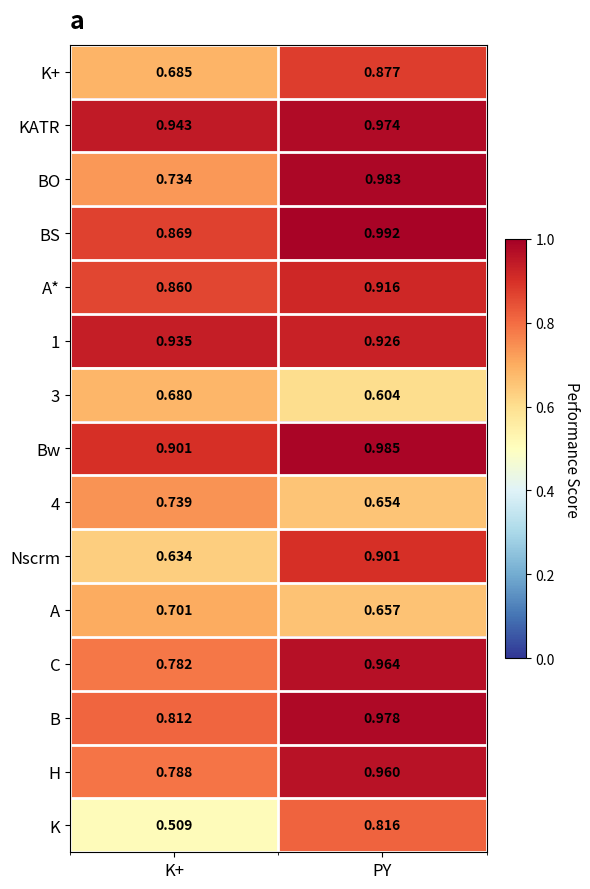

Which series has the widest spread of values?

K